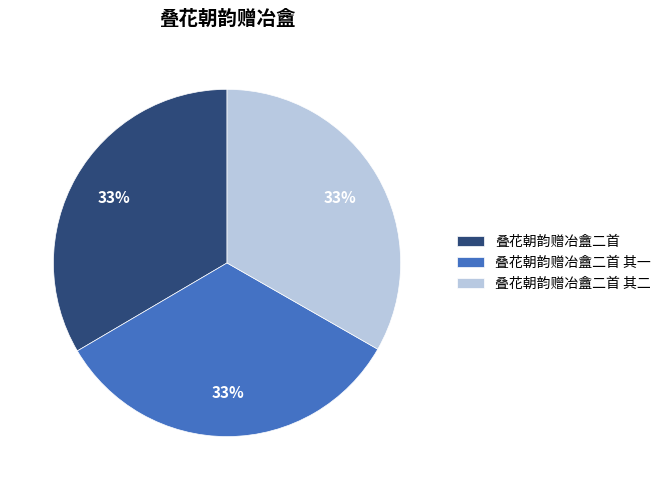

Is 叠花朝韵赠冶盦二首 其二 the majority of the pie?

No